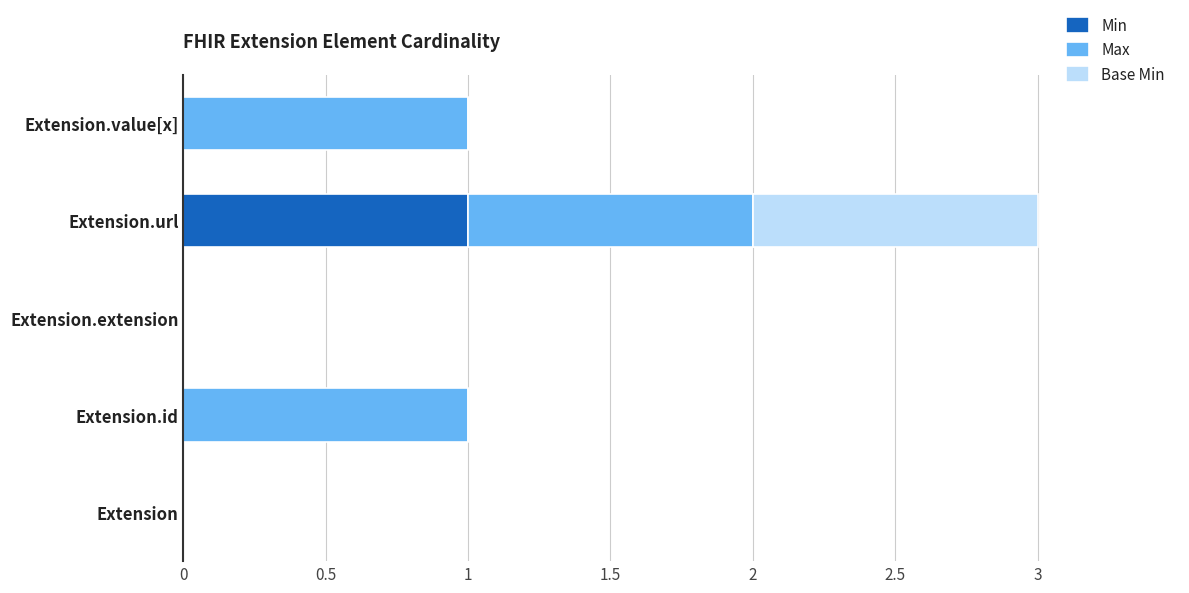

Which category has the highest value in the Min series?

Extension.url